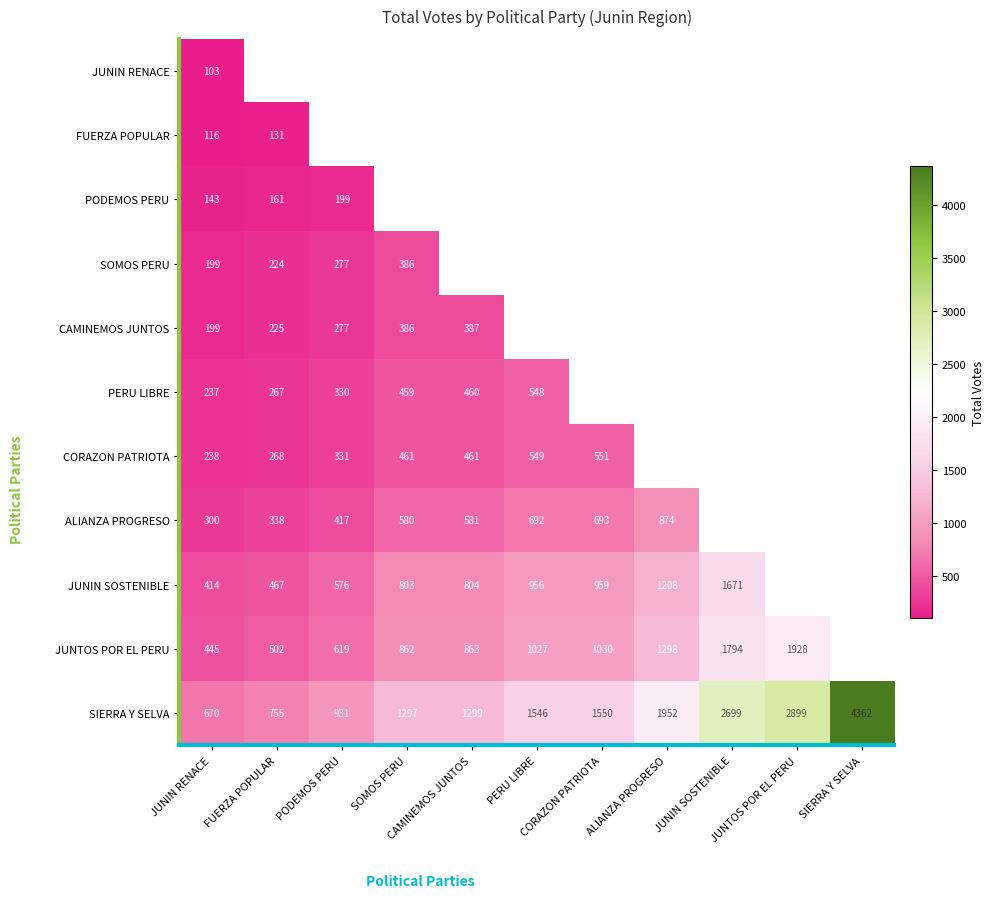

Between CORAZON PATRIOTA and SOMOS PERU, which is larger?

SOMOS PERU